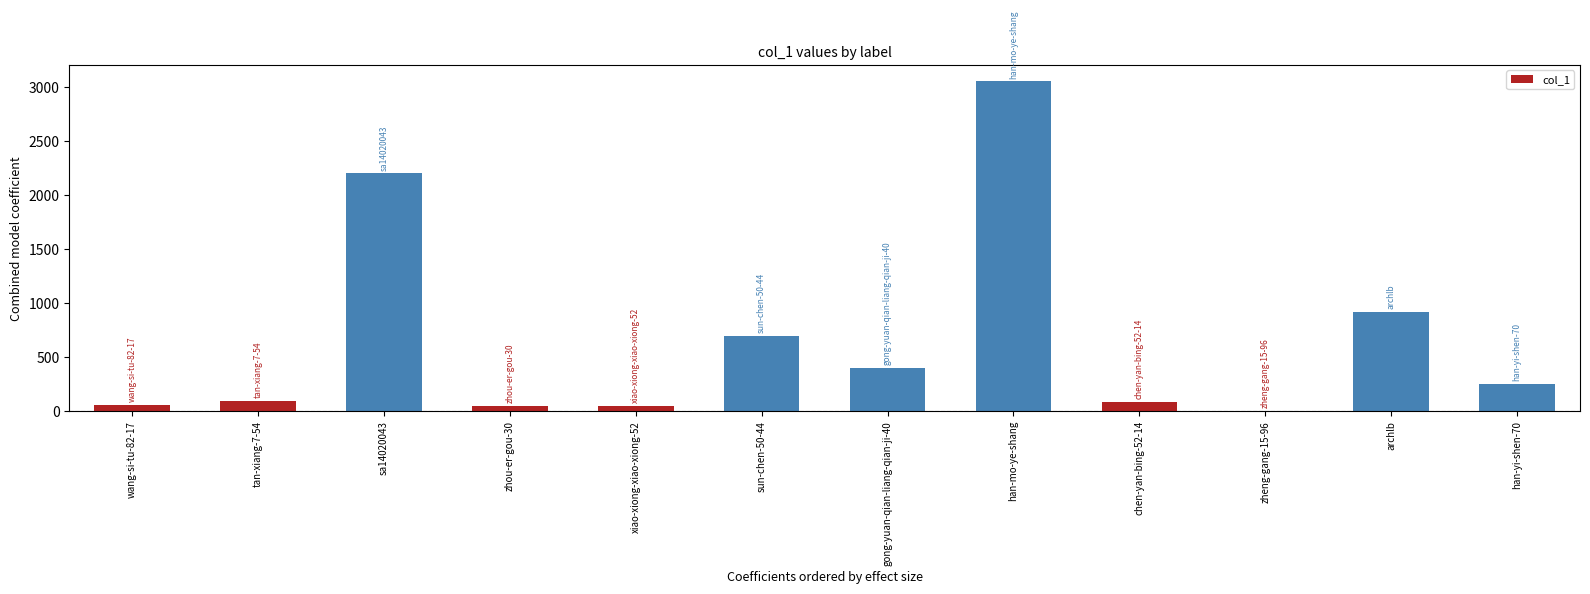

How many data points does each series have?

12